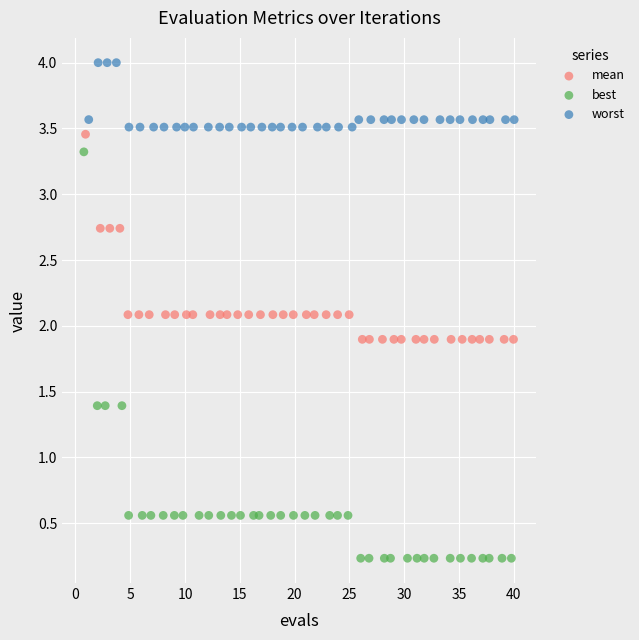

Which series has the largest Y range (max minus min)?

best